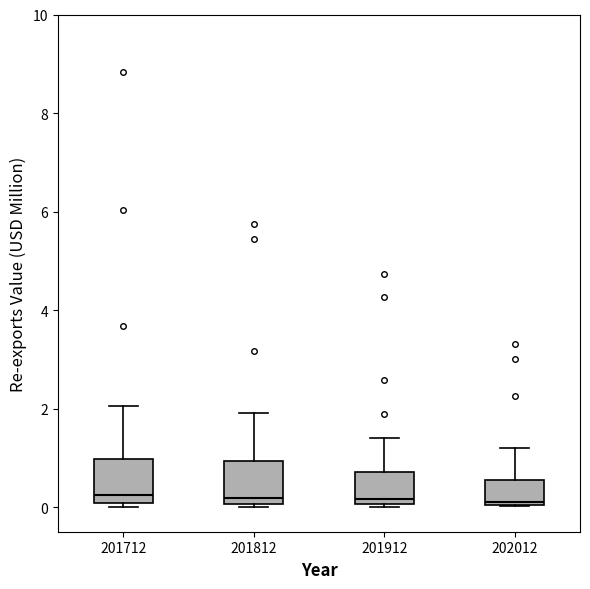

Reading left to right, transcribe this box plot: for each box, give where its median line is, the range the box spans, and where its two whiskers end, as read against the y-axis. The values are not printed on the chart, so give them approximately, as read against the axis.

201712: median 0.2, box 0.0 to 1.0, whiskers 0.0 (just below the box's lower edge) to 2.0
201812: median 0.2, box 0.0 to 1.0, whiskers 0.0 (just below the box's lower edge) to 2.0
201912: median 0.2, box 0.0 to 0.8, whiskers 0.0 to 1.4
202012: median 0.2, box 0.0 to 0.6, whiskers 0.0 to 1.2